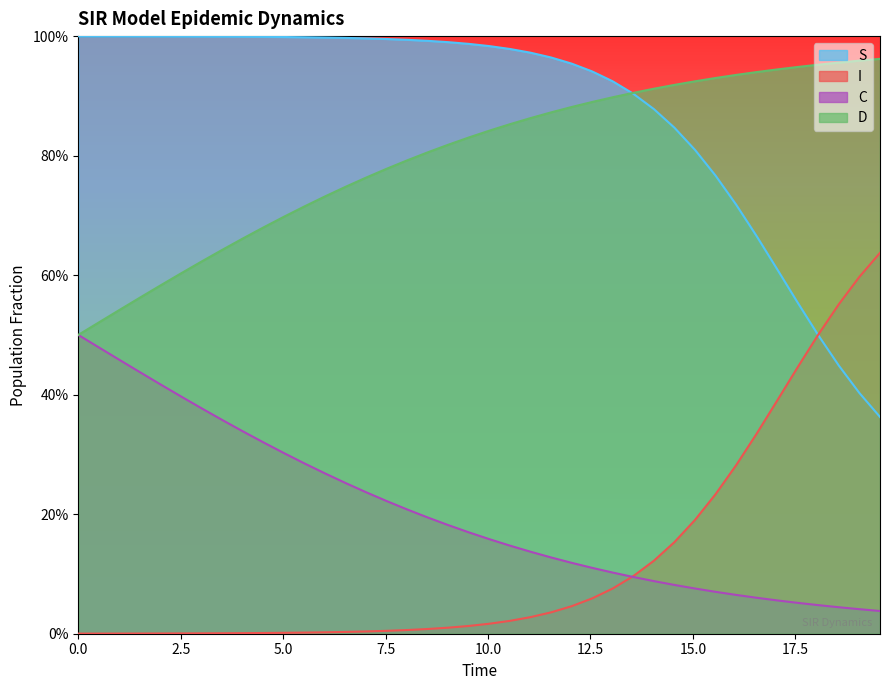

How many categories are shown in the chart?

40